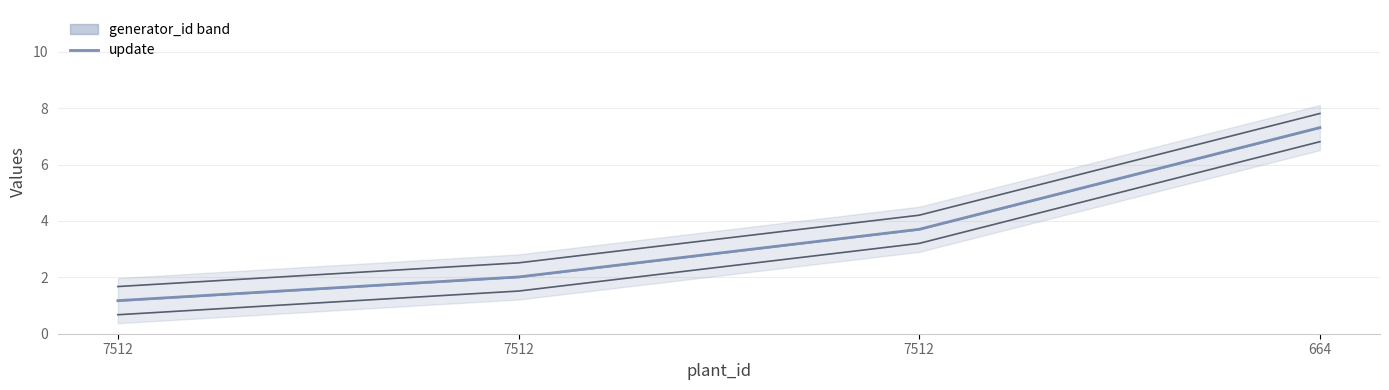

How many data points does each series have?

4